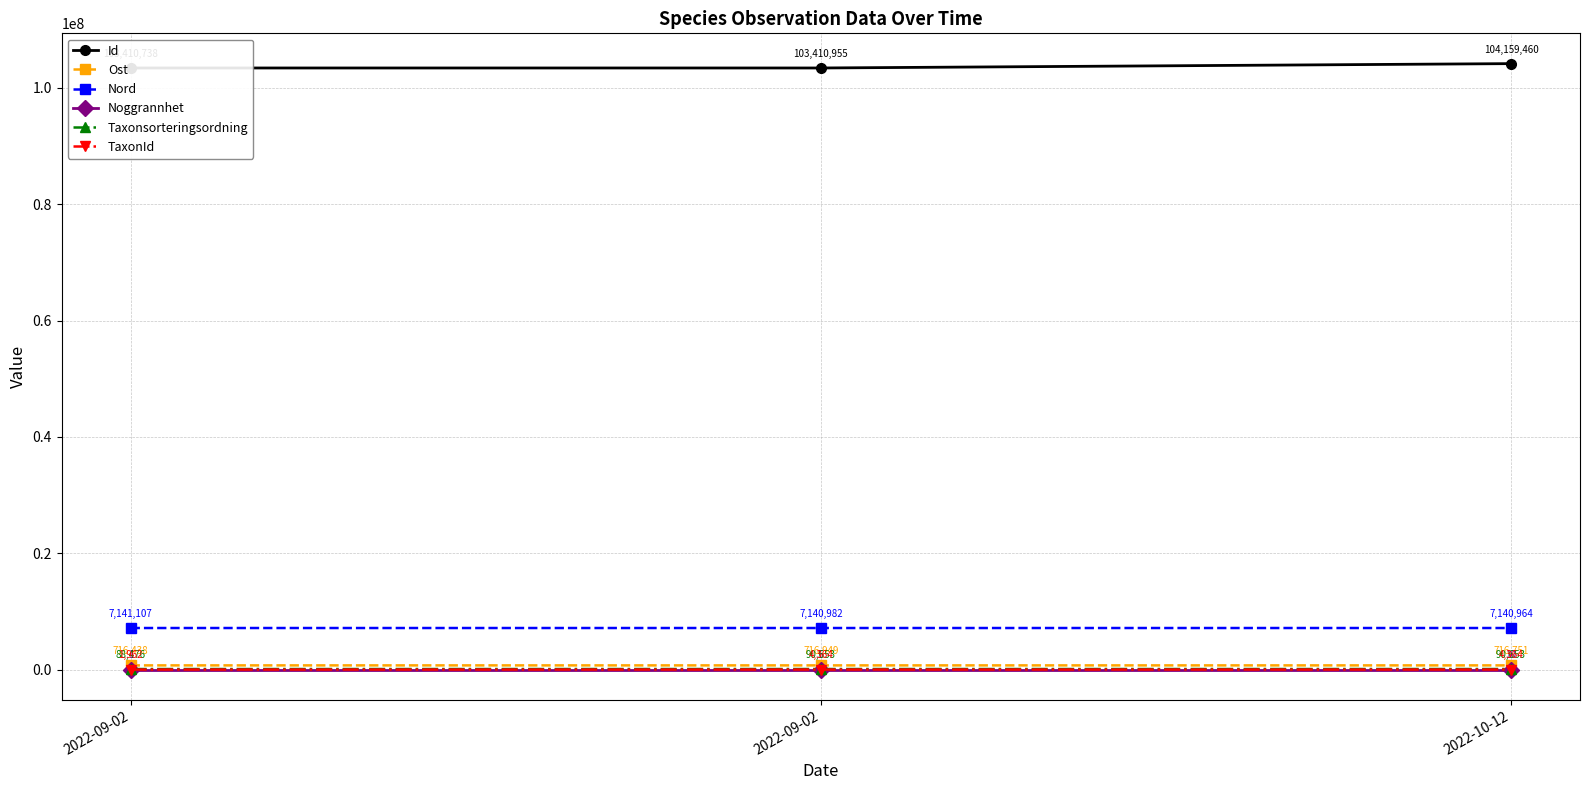

What is the value of the Taxonsorteringsordning point at the 3rd from the left?

90653.0